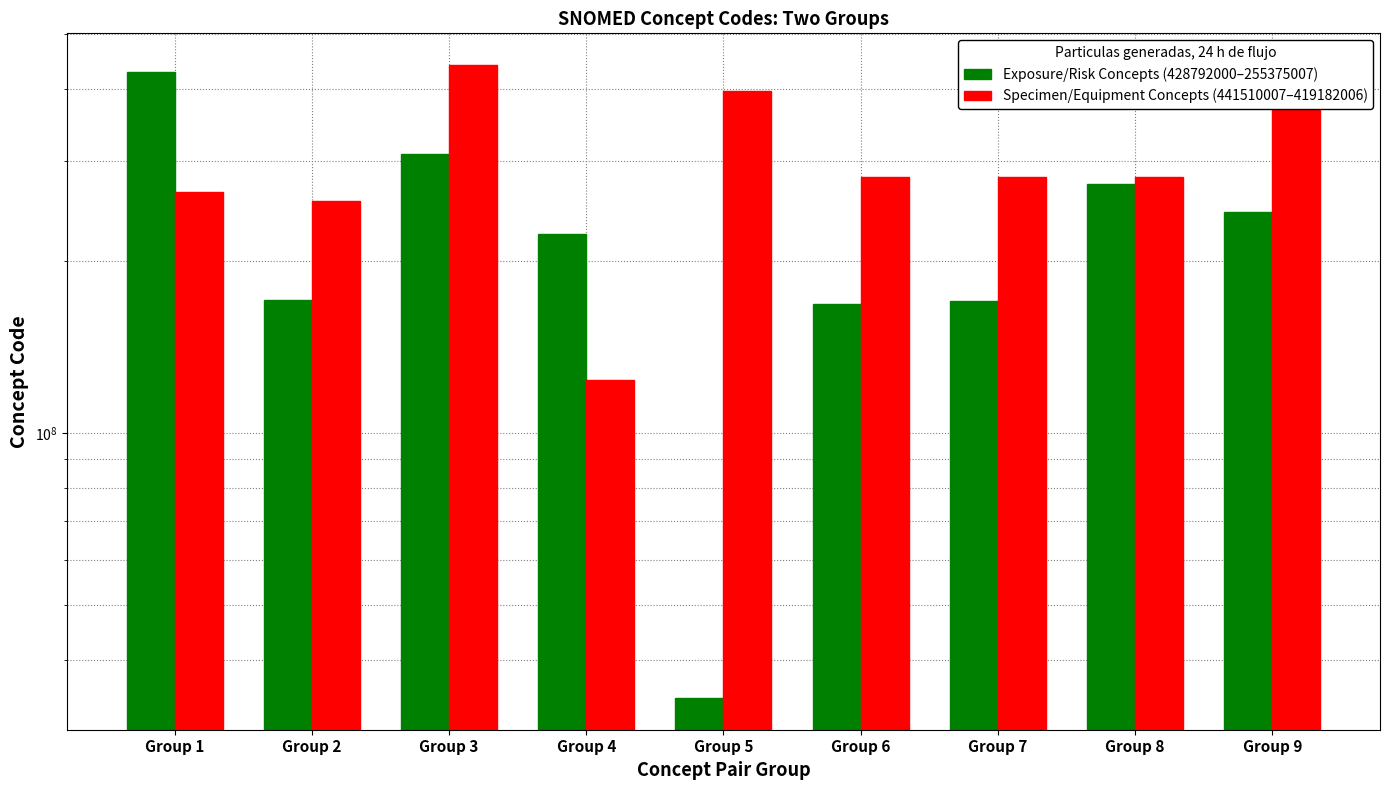

The Exposure/Risk Concepts (428792000–255375007) series shows 170497006 at Group 7. True or false?

True